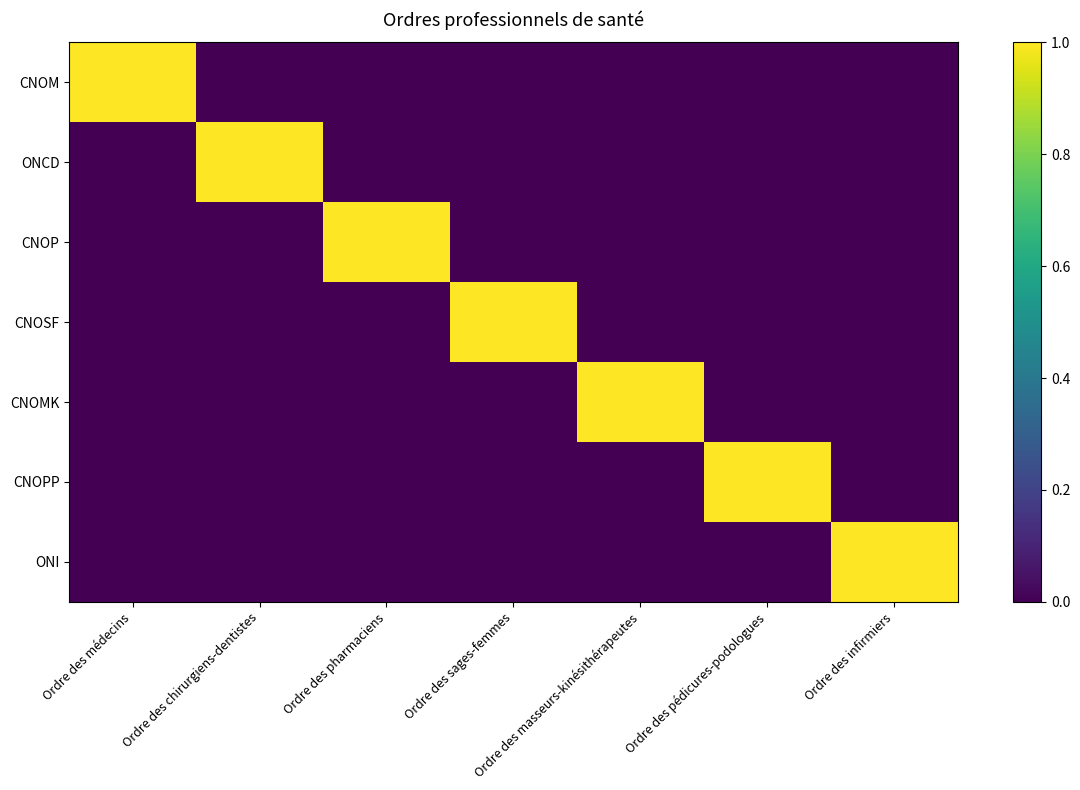

Reading left to right, transcribe all the data shown in this chart.

CNOM: Ordre des médecins=1	Ordre des chirurgiens-dentistes=0	Ordre des pharmaciens=0	Ordre des sages-femmes=0	Ordre des masseurs-kinésithérapeutes=0	Ordre des pédicures-podologues=0	Ordre des infirmiers=0
ONCD: Ordre des médecins=0	Ordre des chirurgiens-dentistes=1	Ordre des pharmaciens=0	Ordre des sages-femmes=0	Ordre des masseurs-kinésithérapeutes=0	Ordre des pédicures-podologues=0	Ordre des infirmiers=0
CNOP: Ordre des médecins=0	Ordre des chirurgiens-dentistes=0	Ordre des pharmaciens=1	Ordre des sages-femmes=0	Ordre des masseurs-kinésithérapeutes=0	Ordre des pédicures-podologues=0	Ordre des infirmiers=0
CNOSF: Ordre des médecins=0	Ordre des chirurgiens-dentistes=0	Ordre des pharmaciens=0	Ordre des sages-femmes=1	Ordre des masseurs-kinésithérapeutes=0	Ordre des pédicures-podologues=0	Ordre des infirmiers=0
CNOMK: Ordre des médecins=0	Ordre des chirurgiens-dentistes=0	Ordre des pharmaciens=0	Ordre des sages-femmes=0	Ordre des masseurs-kinésithérapeutes=1	Ordre des pédicures-podologues=0	Ordre des infirmiers=0
CNOPP: Ordre des médecins=0	Ordre des chirurgiens-dentistes=0	Ordre des pharmaciens=0	Ordre des sages-femmes=0	Ordre des masseurs-kinésithérapeutes=0	Ordre des pédicures-podologues=1	Ordre des infirmiers=0
ONI: Ordre des médecins=0	Ordre des chirurgiens-dentistes=0	Ordre des pharmaciens=0	Ordre des sages-femmes=0	Ordre des masseurs-kinésithérapeutes=0	Ordre des pédicures-podologues=0	Ordre des infirmiers=1